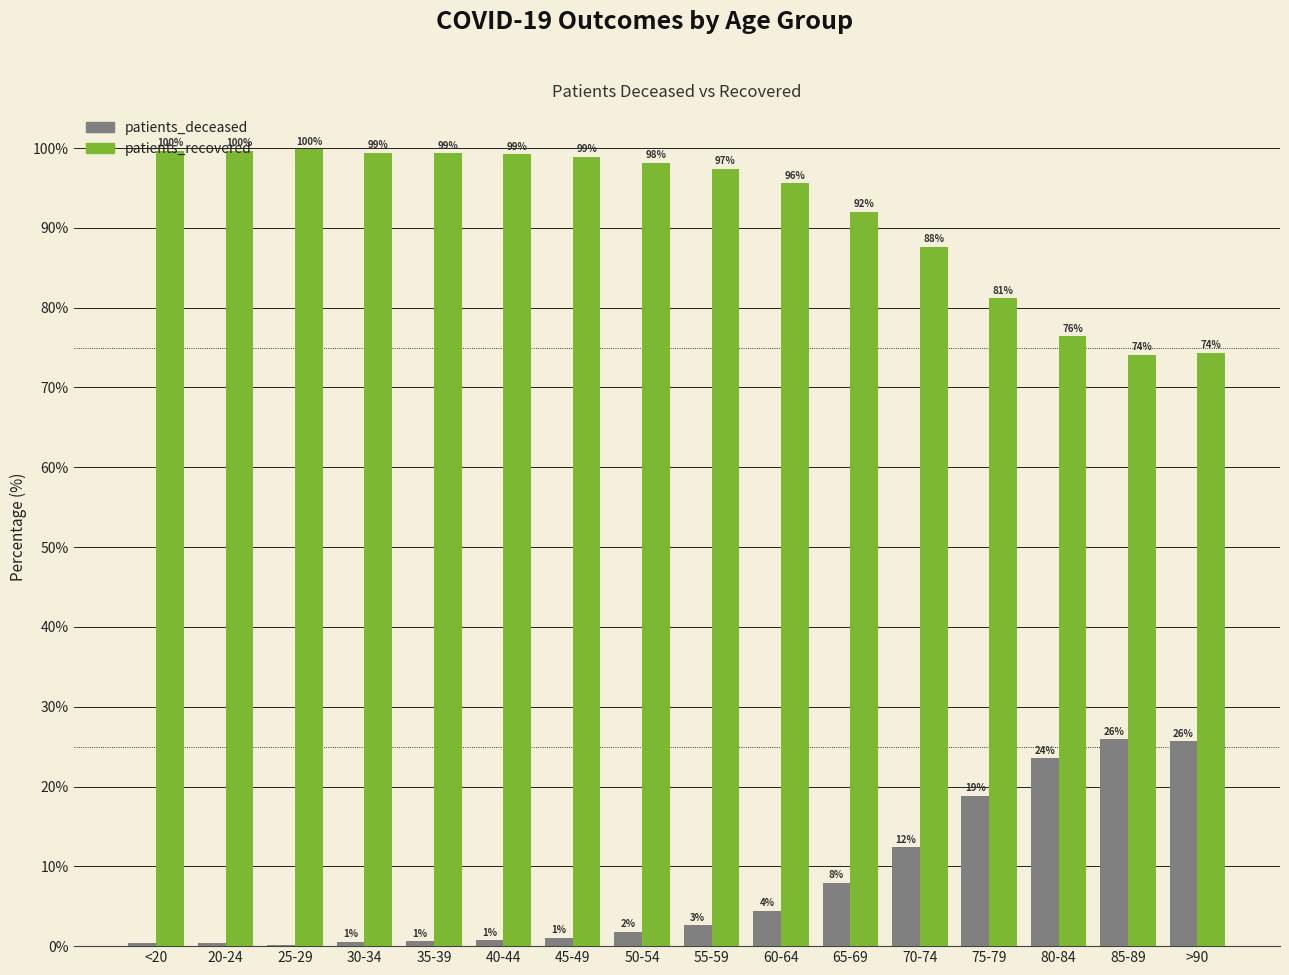

The patients_deceased series shows 18.8 at 75-79. True or false?

True